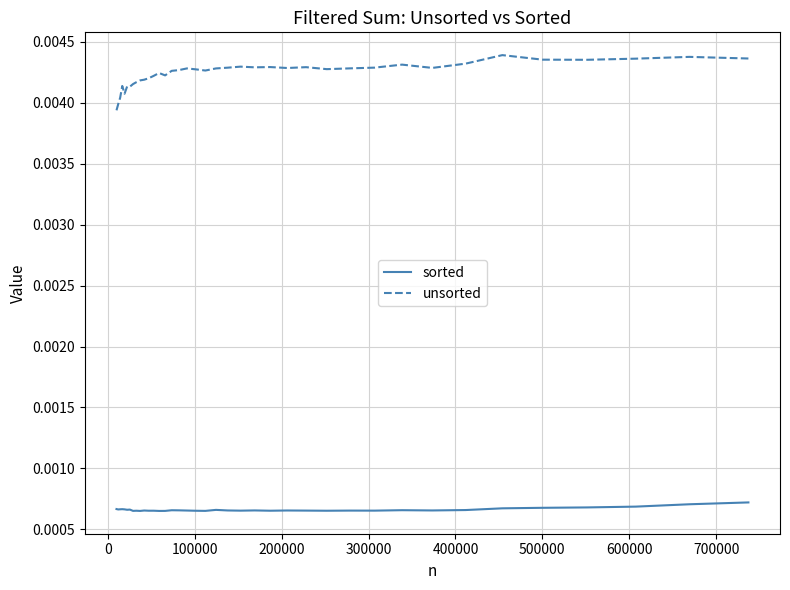

Which series has the widest spread of values?

unsorted